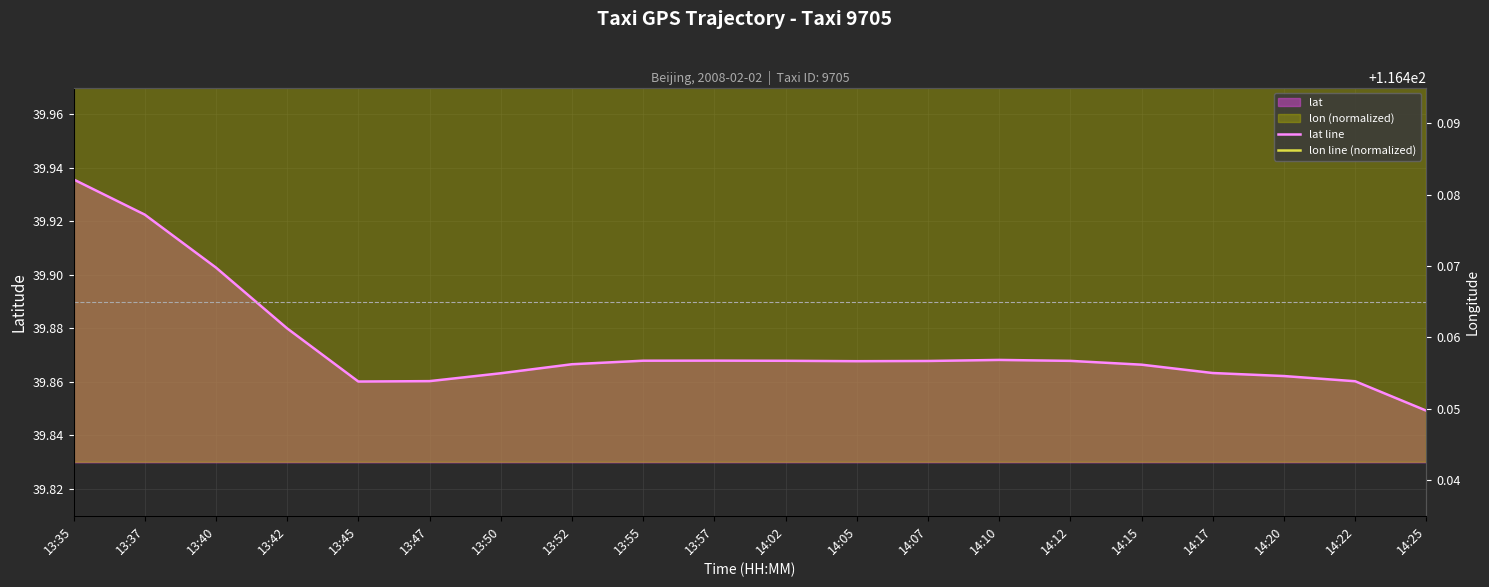

Is the value of lat line at 14:17 greater than the value of lon line (normalized) at 13:57?

No